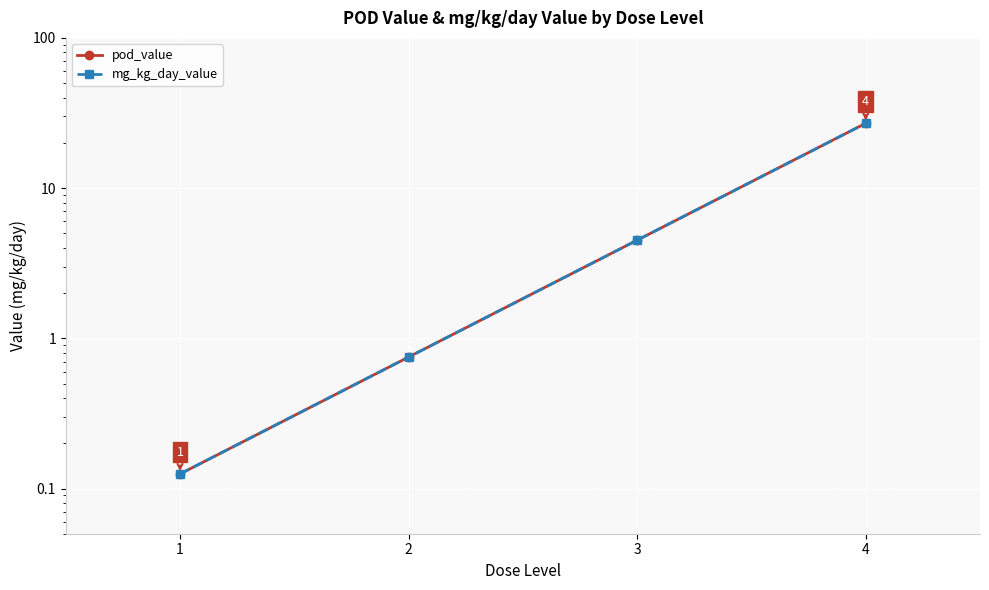

Is this an area chart (filled region under the line)?

No